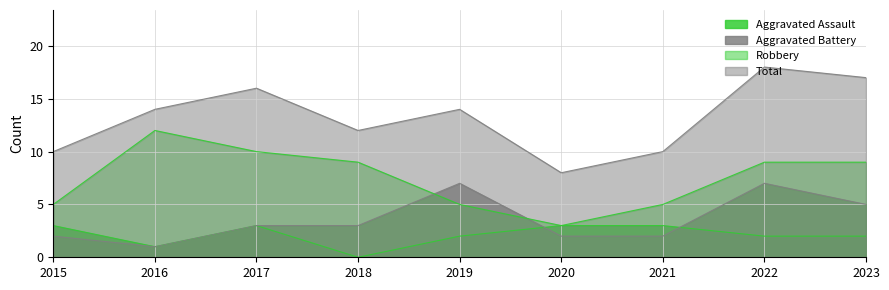

True or false: Robbery and Aggravated Assault intersect in this chart.

False